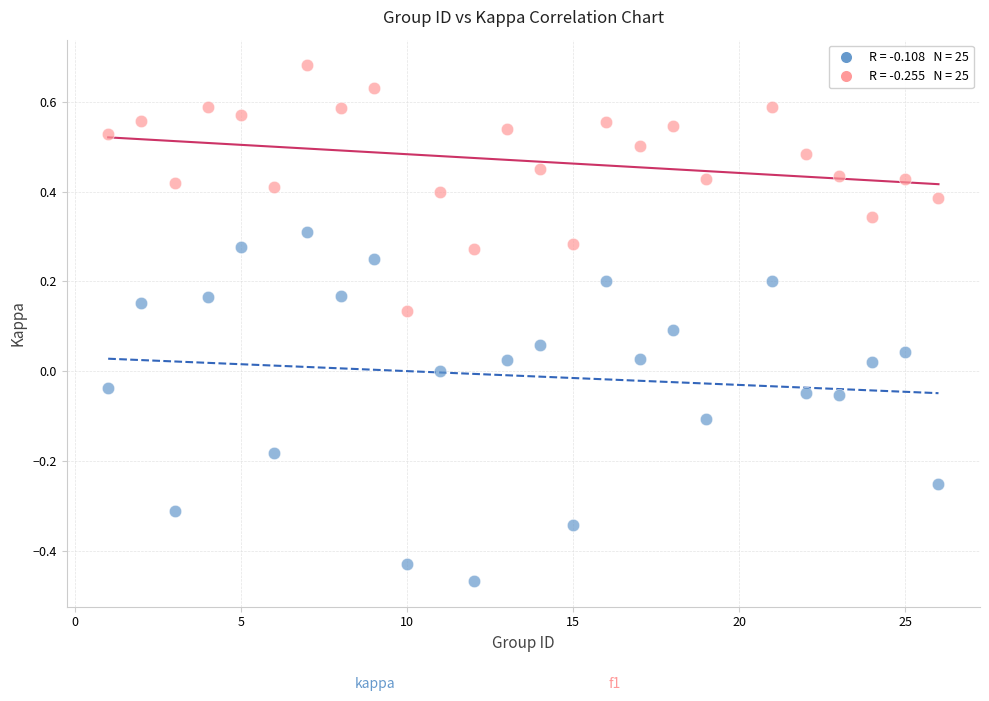

Across all data points, what is the range of X values (max minus min)?

25.0